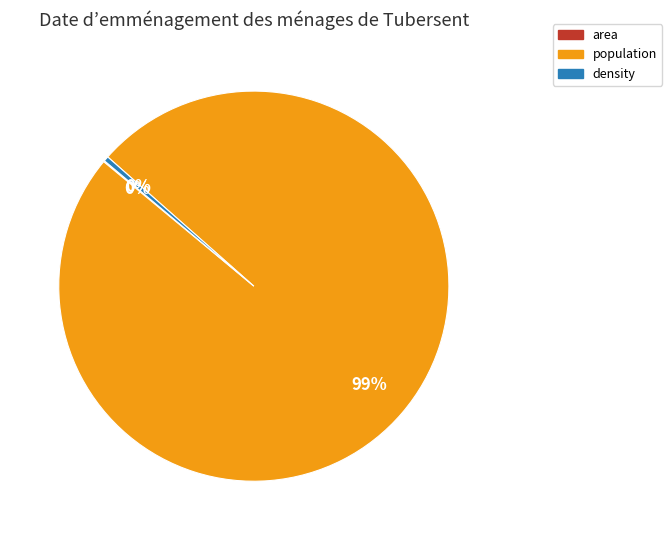

Which category accounts for the majority?

population